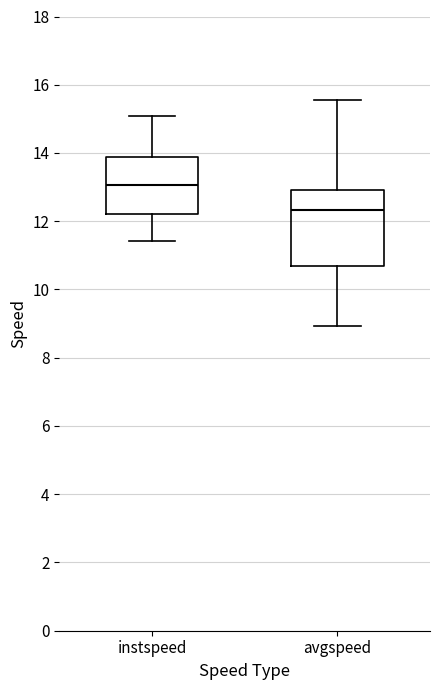

Which box has the lowest median line?

avgspeed